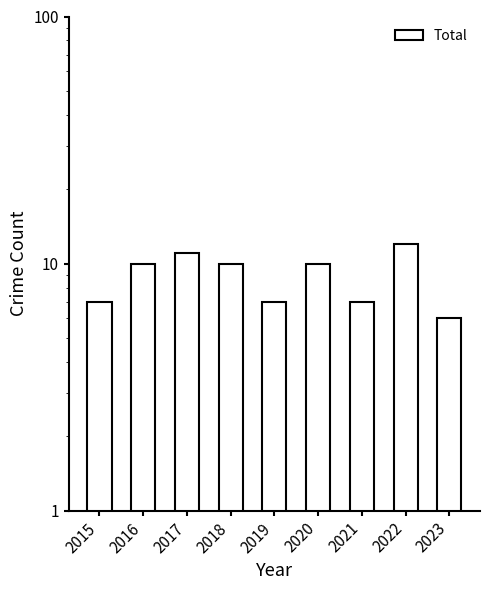

List the labels in order of value, smallest first.

2023, 2015, 2019, 2021, 2016, 2018, 2020, 2017, 2022